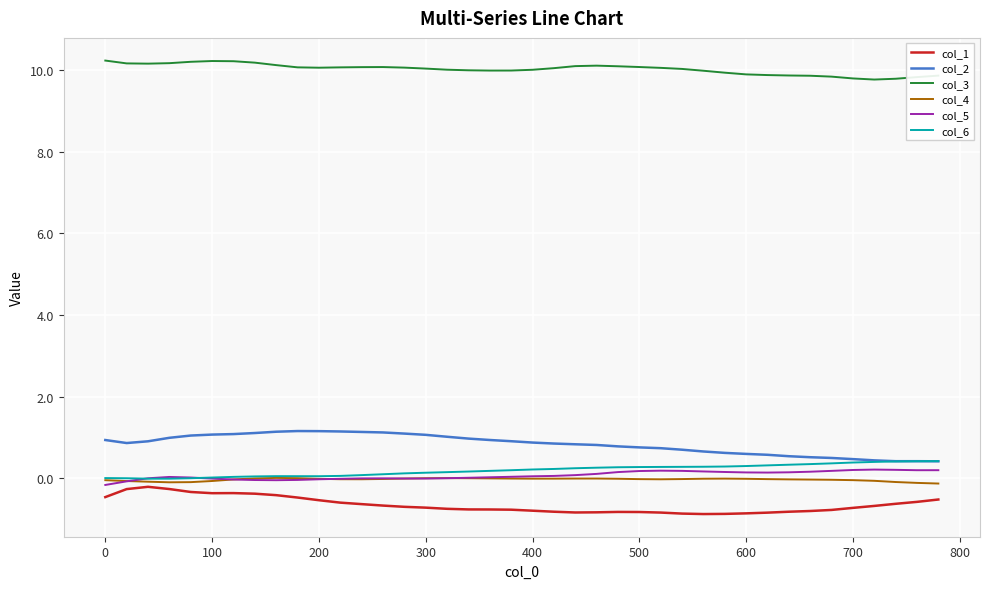

Rank the series by their maximum value, from lowest to highest.

col_1, col_4, col_5, col_6, col_2, col_3